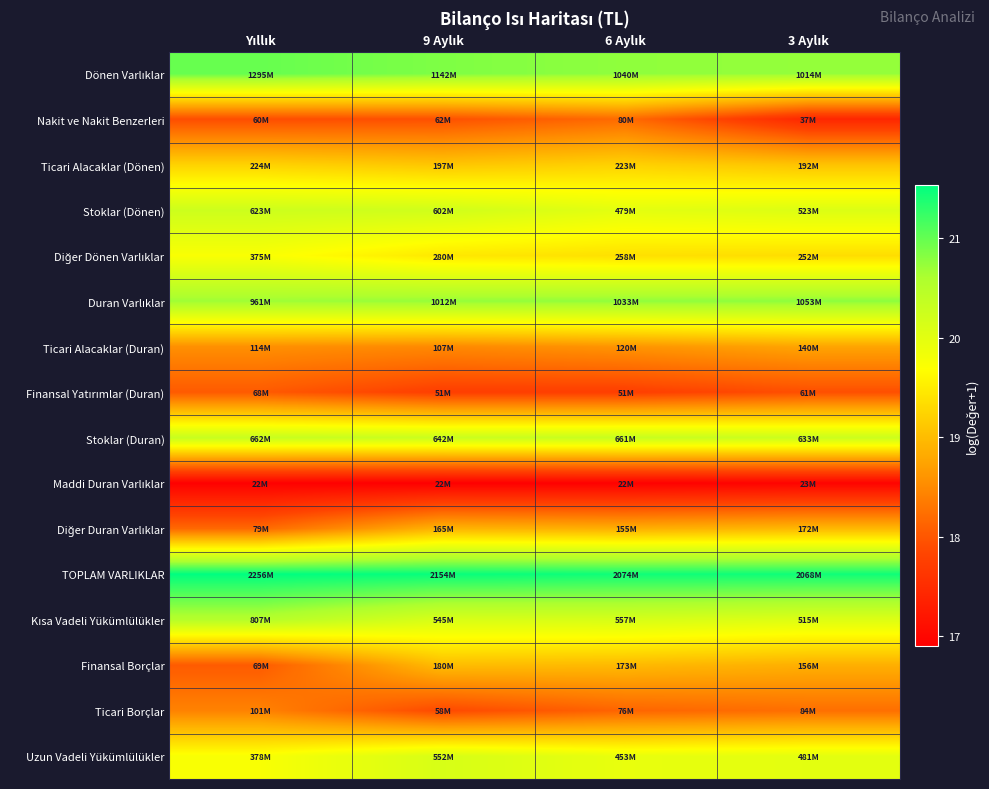

Between 6 Aylık and 9 Aylık, which is larger?

9 Aylık